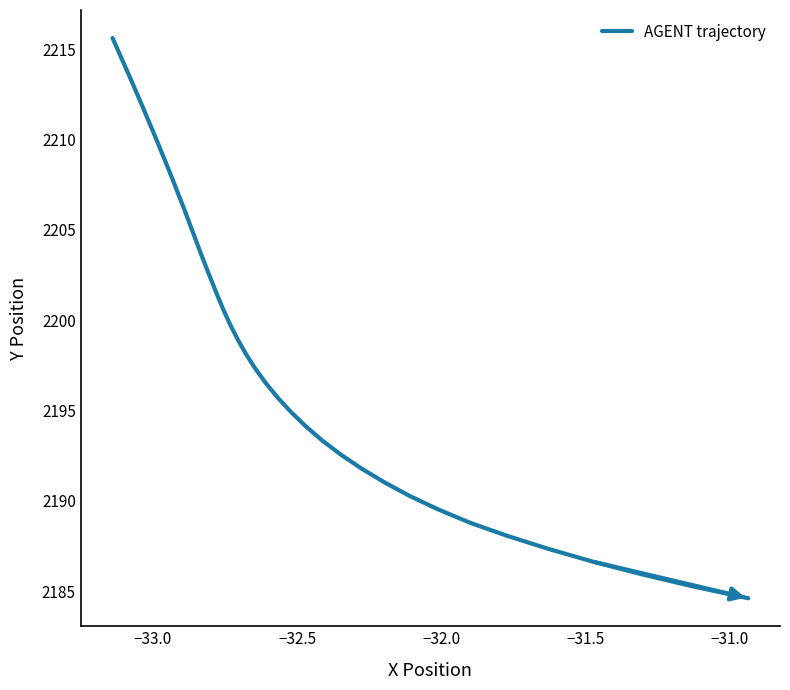

What is the difference between the maximum and minimum values?

31.0